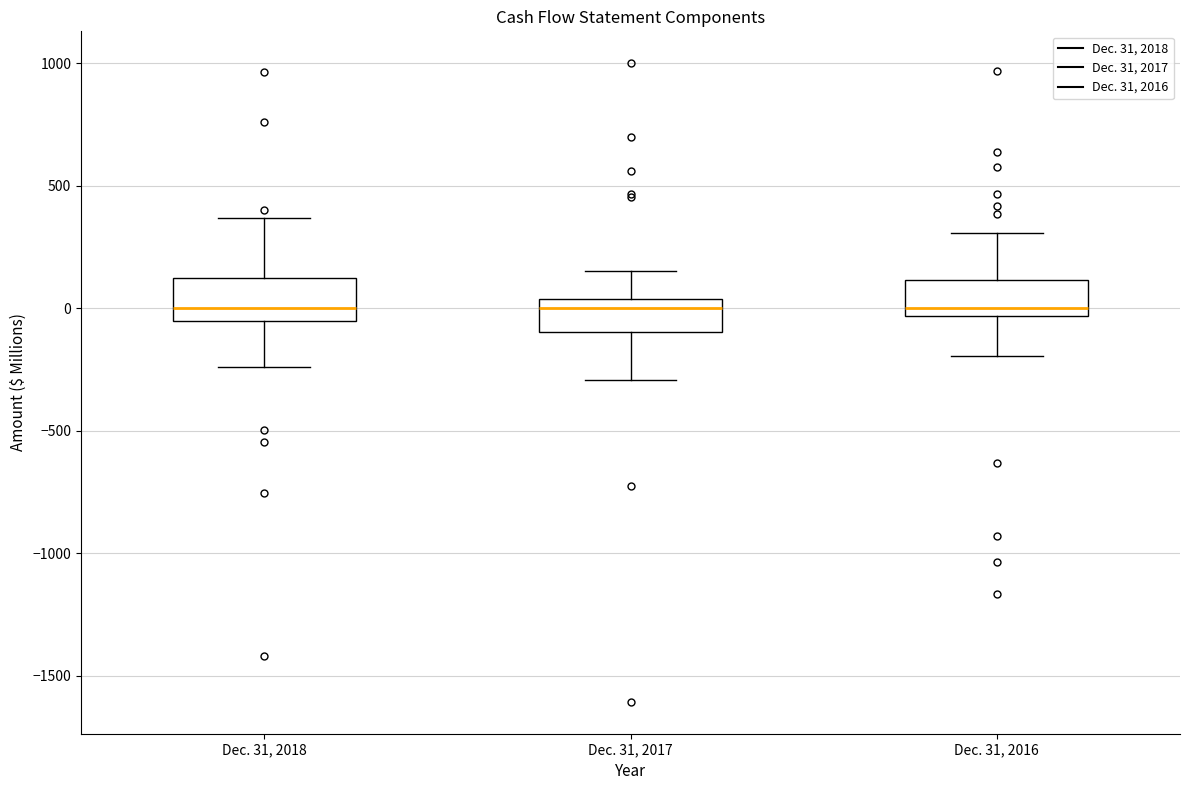

Reading left to right, transcribe this box plot: for each box, give where its median line is, the range the box spans, and where its two whiskers end, as read against the y-axis. The values are not printed on the chart, so give them approximately, as read against the axis.

Dec. 31, 2018: median 0, box -50 to 100, whiskers -250 to 350
Dec. 31, 2017: median 0, box -100 to 50, whiskers -300 to 150
Dec. 31, 2016: median 0, box -50 to 100, whiskers -200 to 300